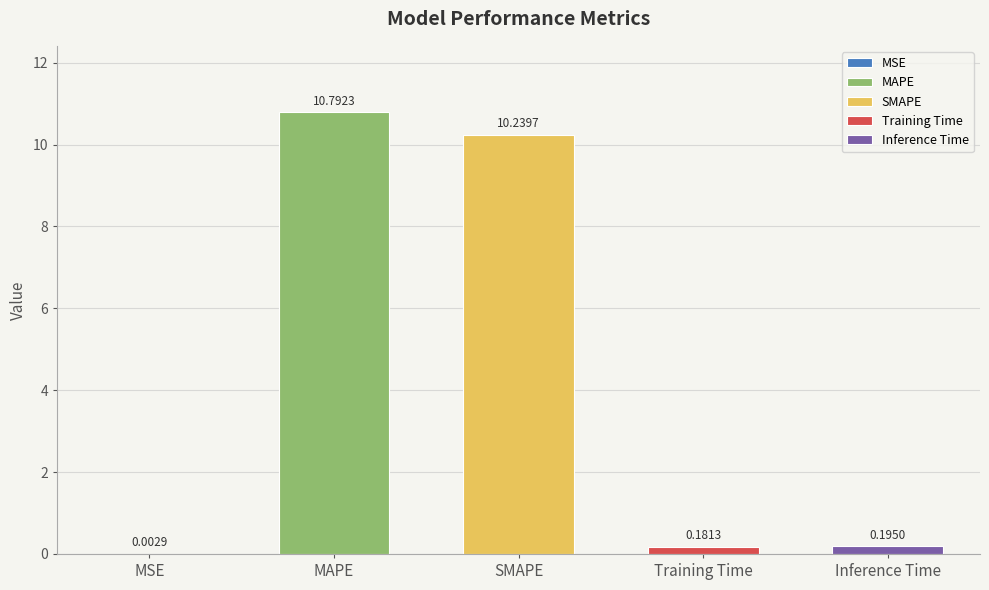

How many bars are there in total?

5